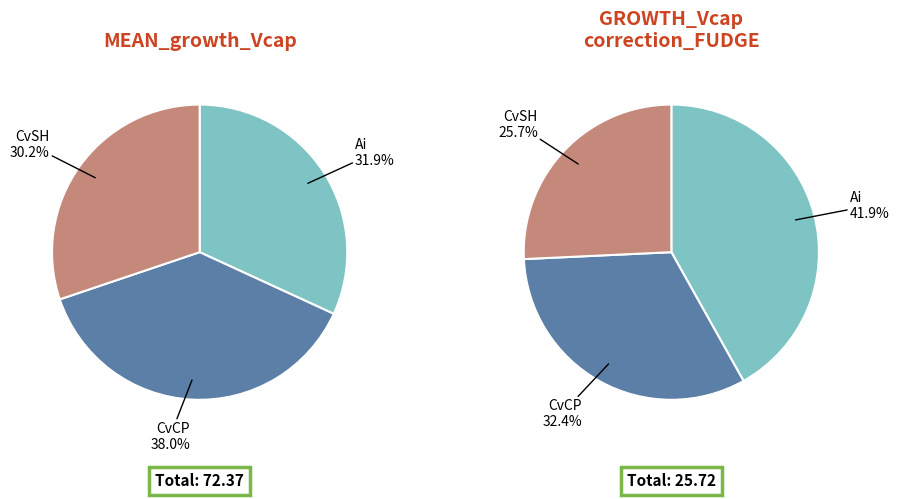

Which category has the smallest portion of the pie?

CvSH